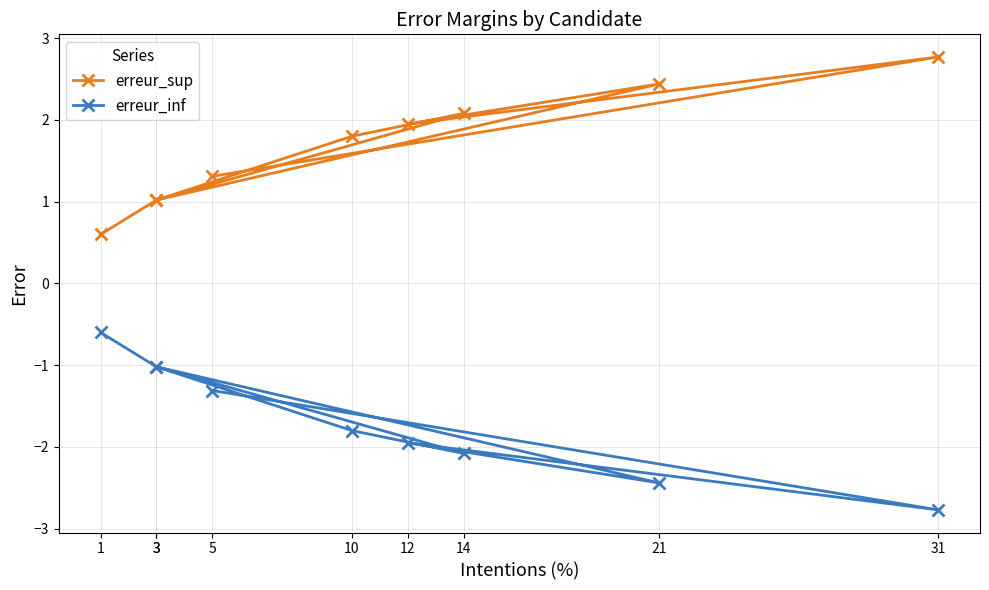

Which has a higher value, 14 or 31?

31